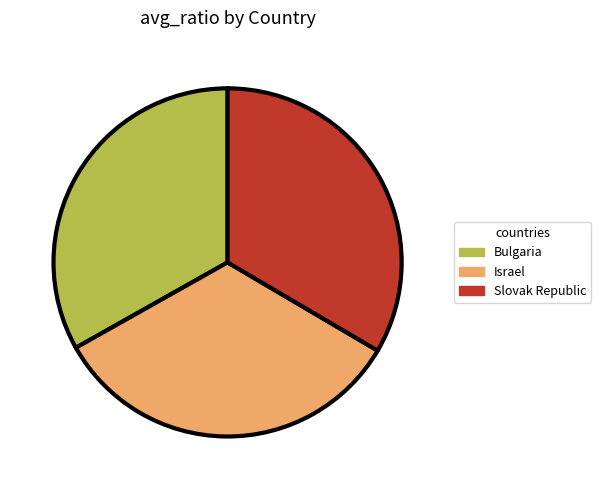

What is the ratio of the value at Slovak Republic to the value at Israel?

1.0